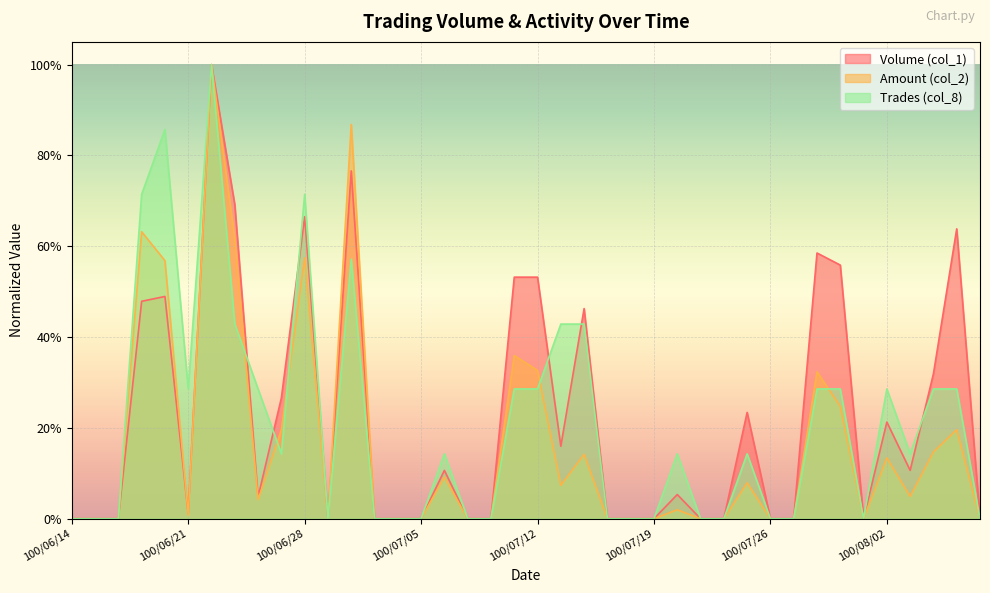

Reading left to right, list all the values displayed in this chart.

Volume (col_1): 100/06/14=0.0	100/06/15=0.0	100/06/16=0.0	100/06/17=0.5	100/06/20=0.5	100/06/21=0.0	100/06/22=1.0	100/06/23=0.7	100/06/24=0.0	100/06/27=0.3	100/06/28=0.7	100/06/29=0.0	100/06/30=0.8	100/07/01=0.0	100/07/04=0.0	100/07/05=0.0	100/07/06=0.1	100/07/07=0.0	100/07/08=0.0	100/07/11=0.5	100/07/12=0.5	100/07/13=0.2	100/07/14=0.5	100/07/15=0.0	100/07/18=0.0	100/07/19=0.0	100/07/20=0.1	100/07/21=0.0	100/07/22=0.0	100/07/25=0.2	100/07/26=0.0	100/07/27=0.0	100/07/28=0.6	100/07/29=0.6	100/08/01=0.0	100/08/02=0.2	100/08/03=0.1	100/08/04=0.3	100/08/05=0.6	100/08/08=0.0
Amount (col_2): 100/06/14=0.0	100/06/15=0.0	100/06/16=0.0	100/06/17=0.6	100/06/20=0.6	100/06/21=0.0	100/06/22=1.0	100/06/23=0.6	100/06/24=0.0	100/06/27=0.2	100/06/28=0.6	100/06/29=0.0	100/06/30=0.9	100/07/01=0.0	100/07/04=0.0	100/07/05=0.0	100/07/06=0.1	100/07/07=0.0	100/07/08=0.0	100/07/11=0.4	100/07/12=0.3	100/07/13=0.1	100/07/14=0.1	100/07/15=0.0	100/07/18=0.0	100/07/19=0.0	100/07/20=0.0	100/07/21=0.0	100/07/22=0.0	100/07/25=0.1	100/07/26=0.0	100/07/27=0.0	100/07/28=0.3	100/07/29=0.2	100/08/01=0.0	100/08/02=0.1	100/08/03=0.0	100/08/04=0.1	100/08/05=0.2	100/08/08=0.0
Trades (col_8): 100/06/14=0.0	100/06/15=0.0	100/06/16=0.0	100/06/17=0.7	100/06/20=0.9	100/06/21=0.3	100/06/22=1.0	100/06/23=0.4	100/06/24=0.3	100/06/27=0.1	100/06/28=0.7	100/06/29=0.0	100/06/30=0.6	100/07/01=0.0	100/07/04=0.0	100/07/05=0.0	100/07/06=0.1	100/07/07=0.0	100/07/08=0.0	100/07/11=0.3	100/07/12=0.3	100/07/13=0.4	100/07/14=0.4	100/07/15=0.0	100/07/18=0.0	100/07/19=0.0	100/07/20=0.1	100/07/21=0.0	100/07/22=0.0	100/07/25=0.1	100/07/26=0.0	100/07/27=0.0	100/07/28=0.3	100/07/29=0.3	100/08/01=0.0	100/08/02=0.3	100/08/03=0.1	100/08/04=0.3	100/08/05=0.3	100/08/08=0.0